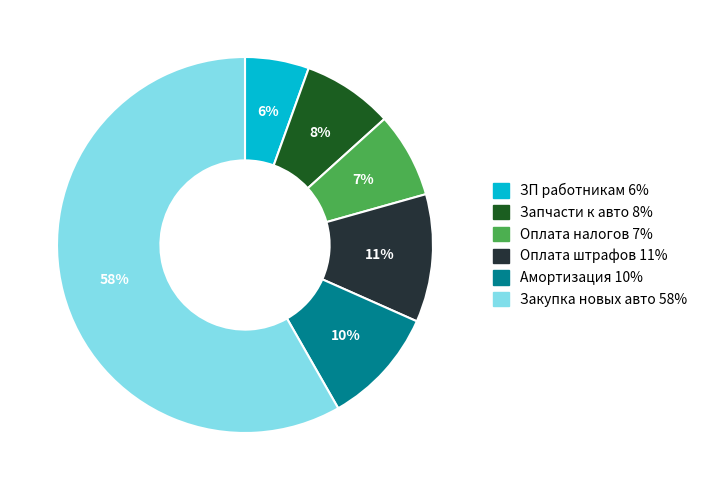

To the nearest percent, what portion does Оплата штрафов represent?

11%